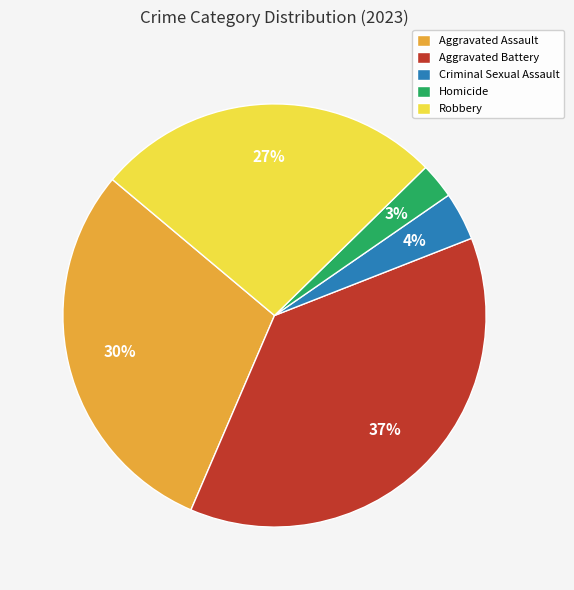

Does Robbery account for over 50% of the chart?

No